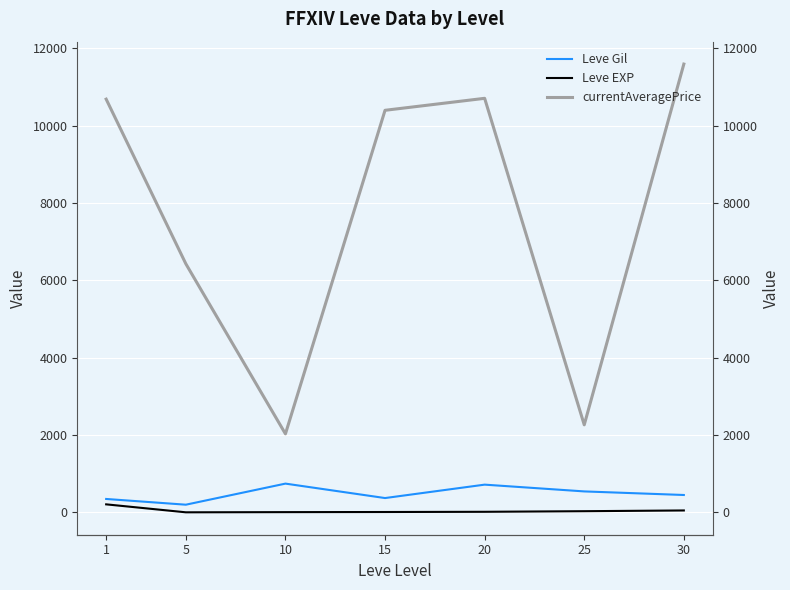

What is the sum of the Leve Gil values at 10 and 30?

1199.2